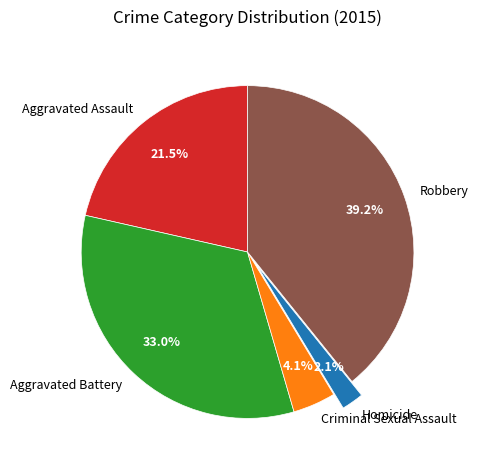

What percentage is NOT represented by Robbery?

60.8%